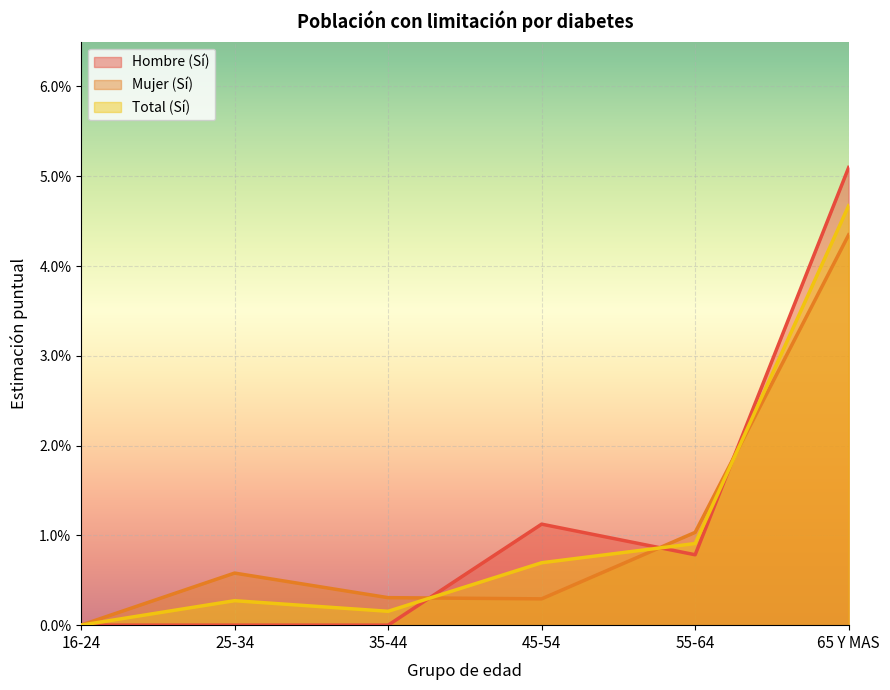

Where do Total (Sí) and Hombre (Sí) first cross each other?

35-44 and 45-54